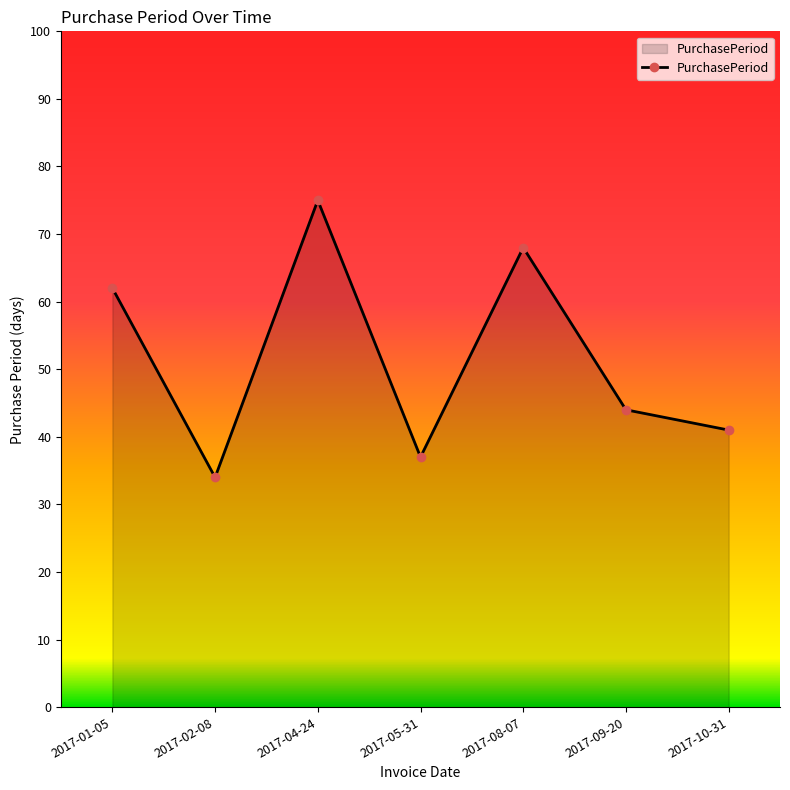

True or false: the data has more than 1 interior local peaks.

True